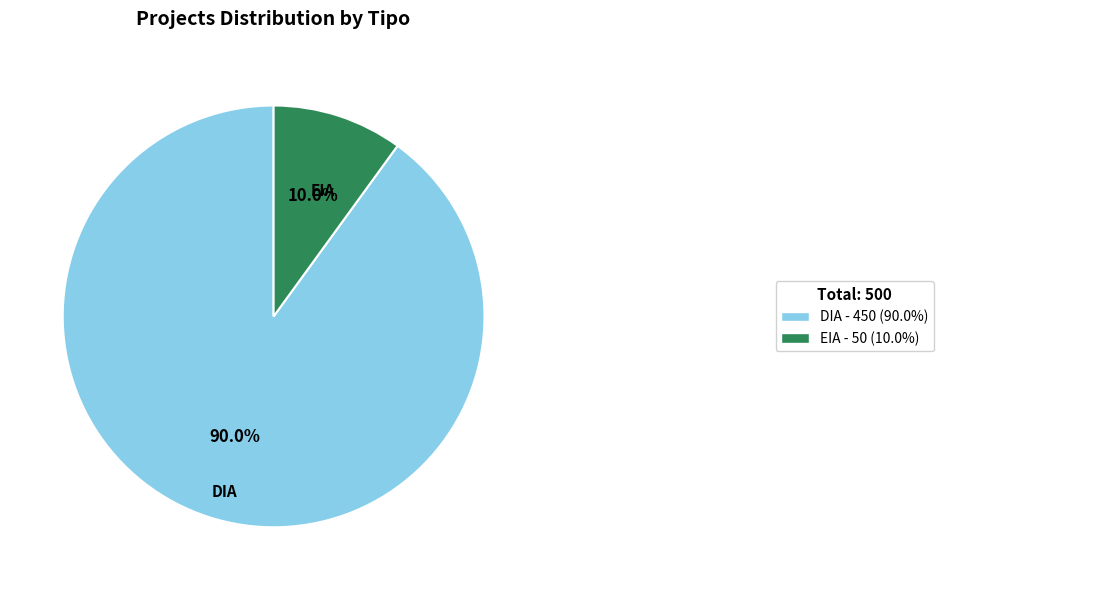

Is there a majority slice in this chart?

Yes